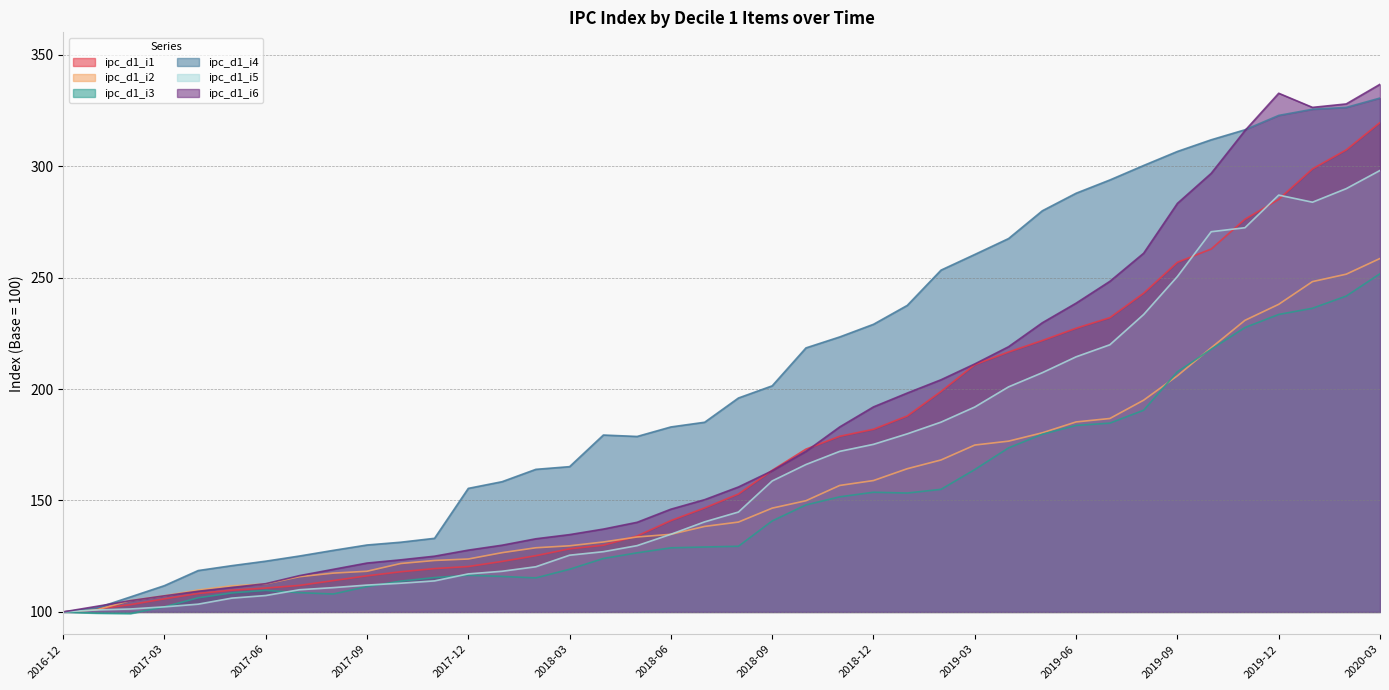

The value of ipc_d1_i3 at 2017-11 is 115.4. True or false?

True